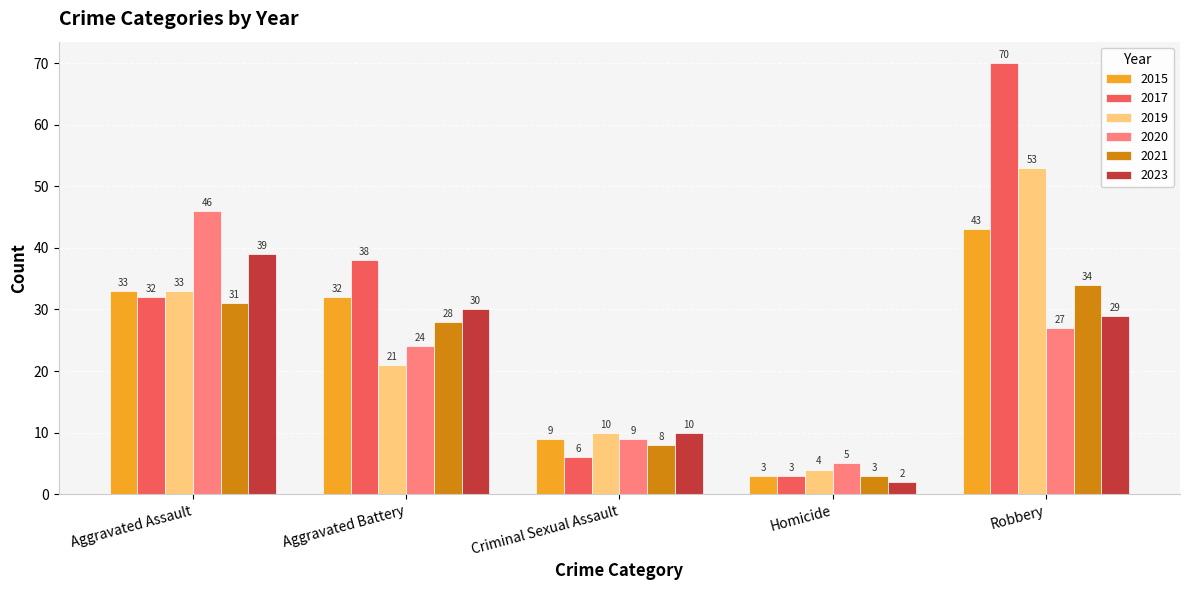

At which label is 2015 closest to 23?

Aggravated Battery